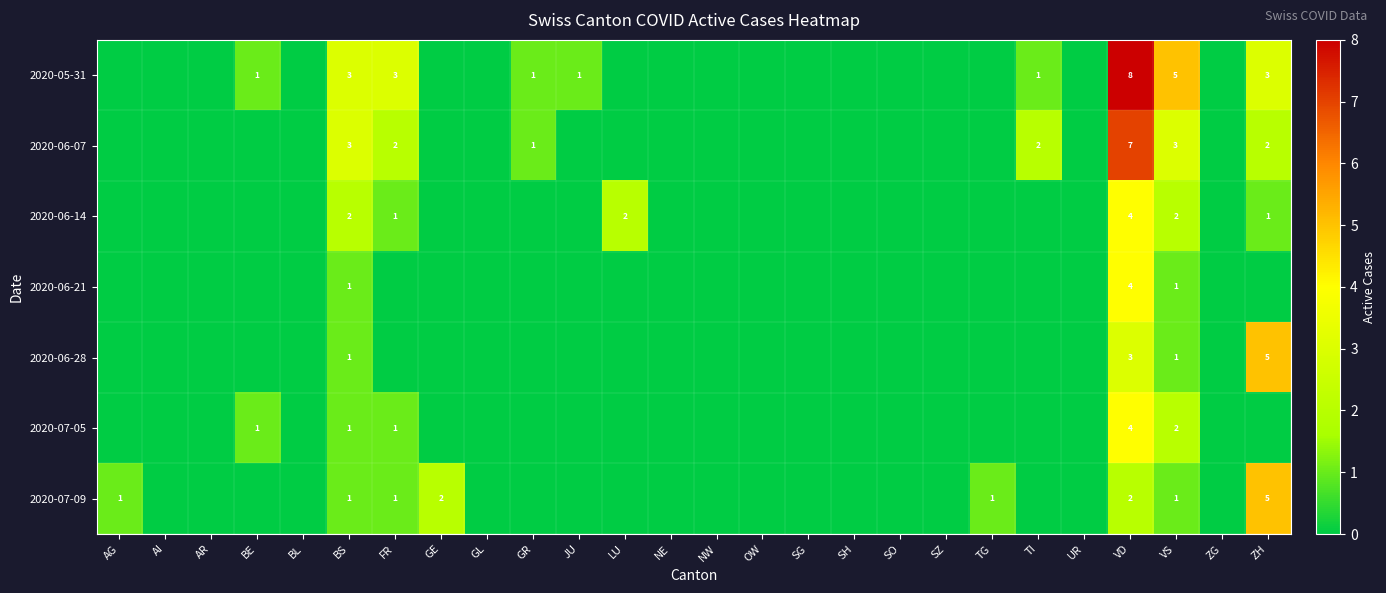

The value of 2020-06-28 at ZH is 5. True or false?

True